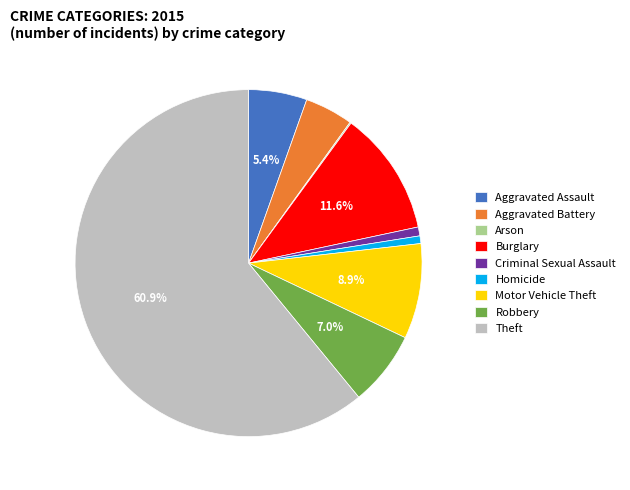

To the nearest percent, what is the difference between the largest and smallest slice percentages?

61%